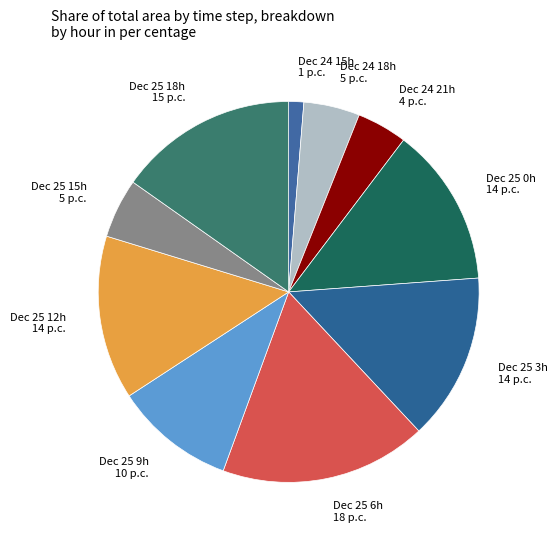

Which category has the biggest portion of the pie?

Dec 25 6h 18 p.c.